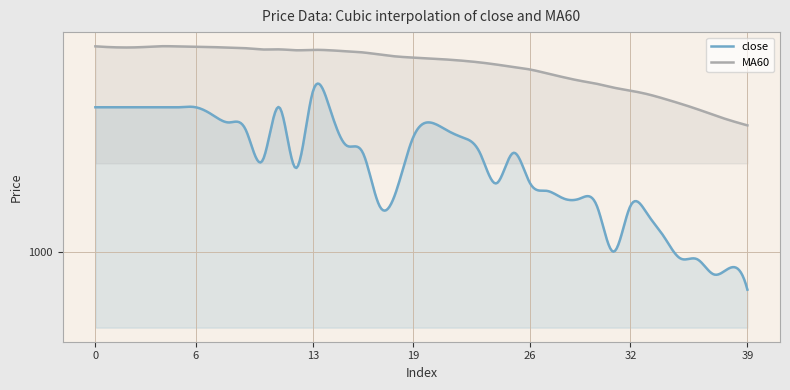

Count the number of data series in this chart.

2